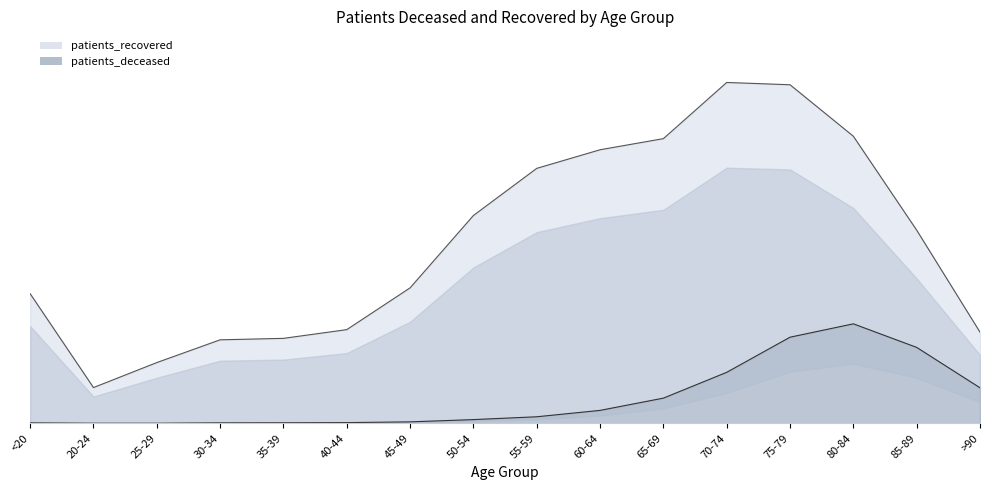

Rank the series by their average value, from lowest to highest.

patients_deceased, patients_recovered